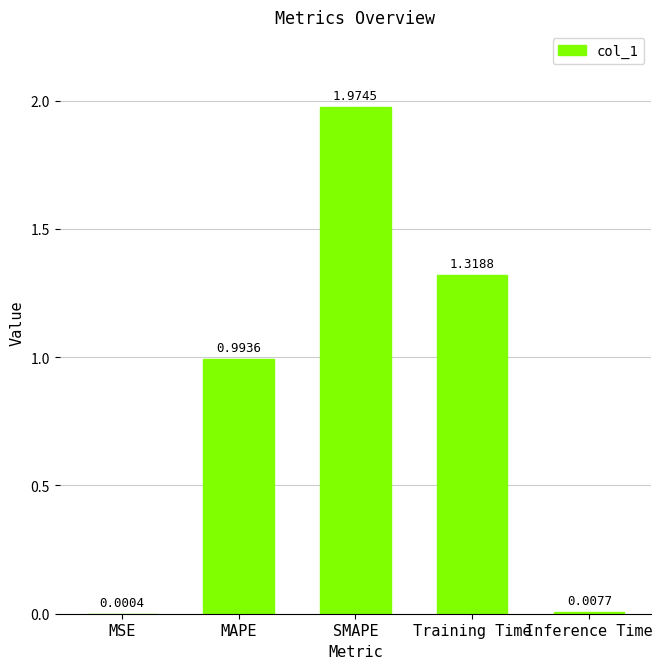

What is the change in value from MAPE to SMAPE?

+1.0